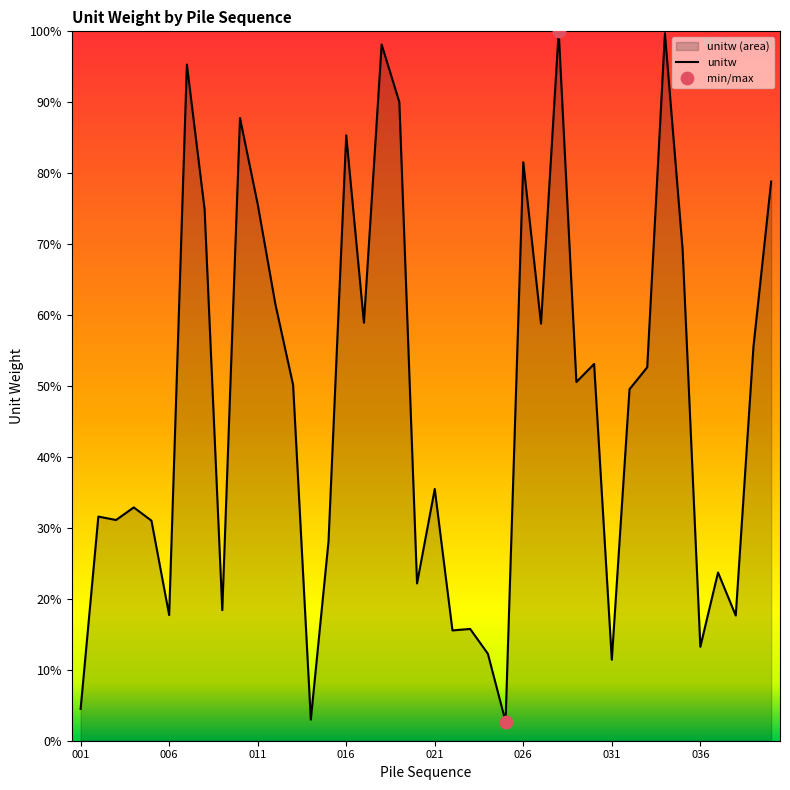

What is the ratio of the value at 034 to the value at 024?

8.1